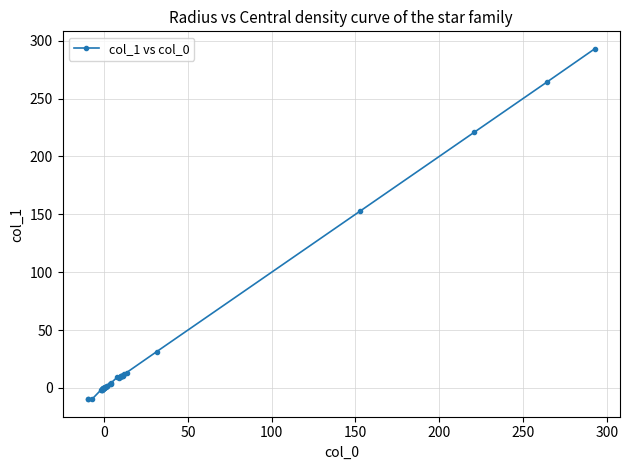

What is the difference between the maximum and second lowest values?

302.7